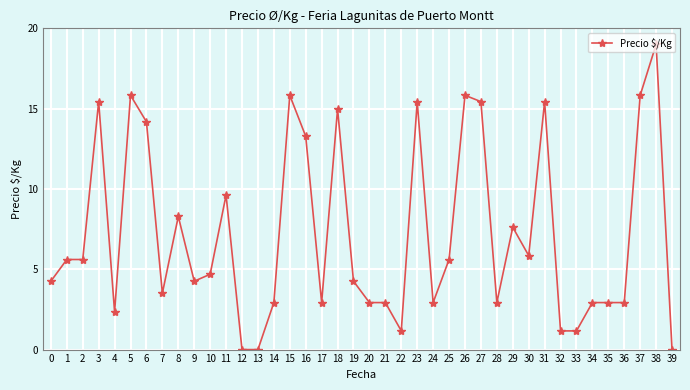

How many data points are less than 4?

17